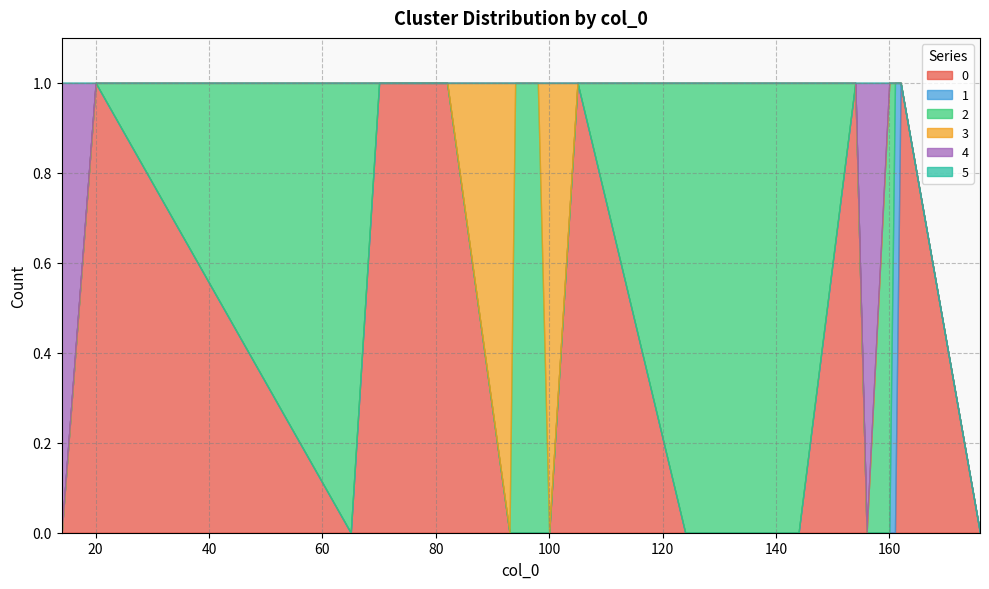

Count the 0 values in the range 0 to 1.

20